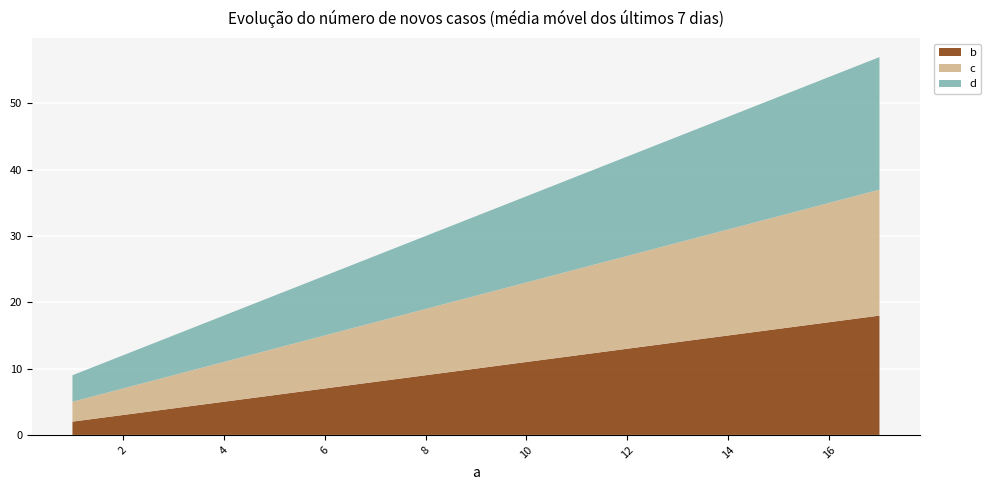

Reading left to right, transcribe all the data shown in this chart.

b: 2	6	10	14	18
c: 3	7	11	15	19
d: 4	8	12	16	20